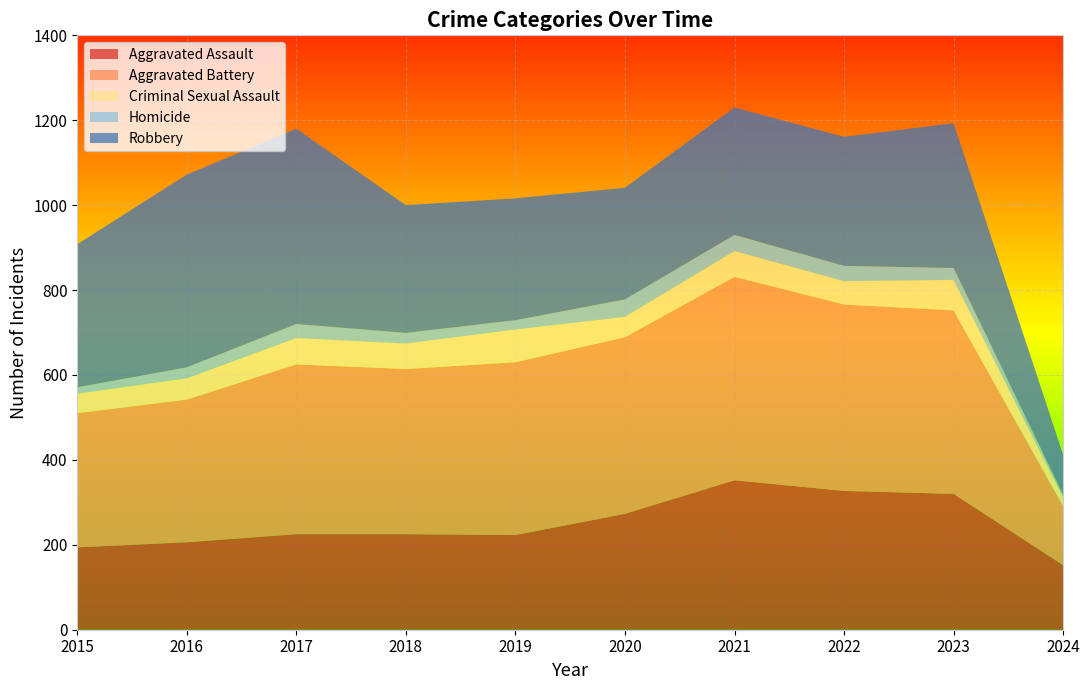

Reading right to left, list all the values displayed in this chart.

Aggravated Assault: 152	320	327	352	273	223	225	225	206	194
Aggravated Battery: 139	432	439	479	416	407	389	400	336	316
Criminal Sexual Assault: 21	72	55	61	48	77	60	62	50	46
Homicide: 6	28	36	38	41	22	25	33	26	15
Robbery: 94	341	304	300	263	287	301	460	454	337